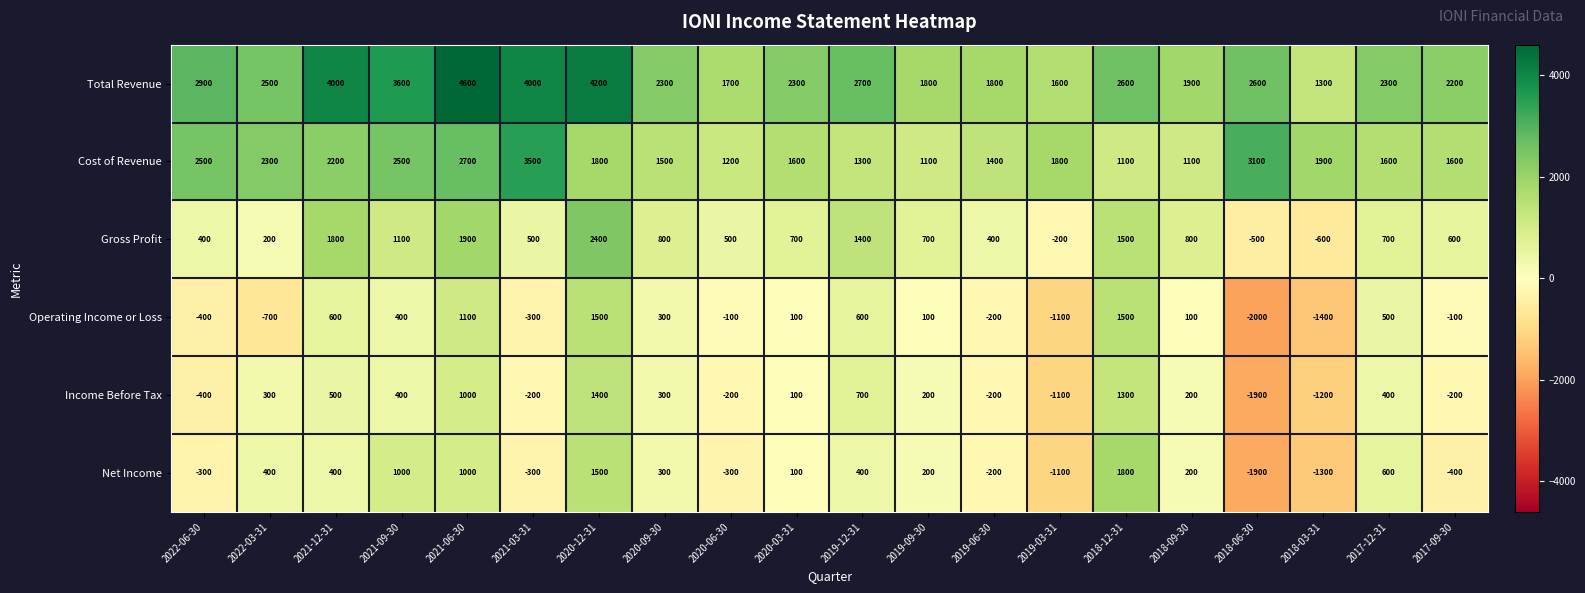

Is it true that Operating Income or Loss equals 500 at 2017-12-31?

True